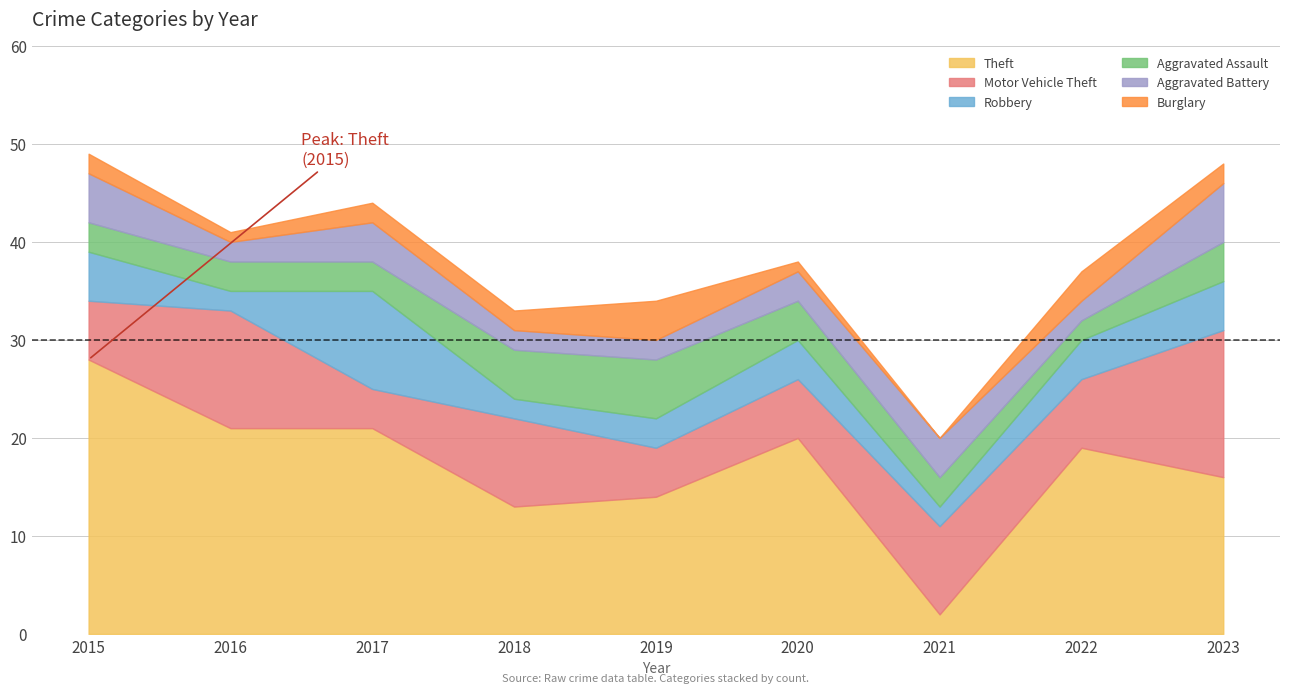

Rank the categories by Aggravated Assault value from lowest to highest.

2022, 2015, 2016, 2017, 2021, 2020, 2023, 2018, 2019